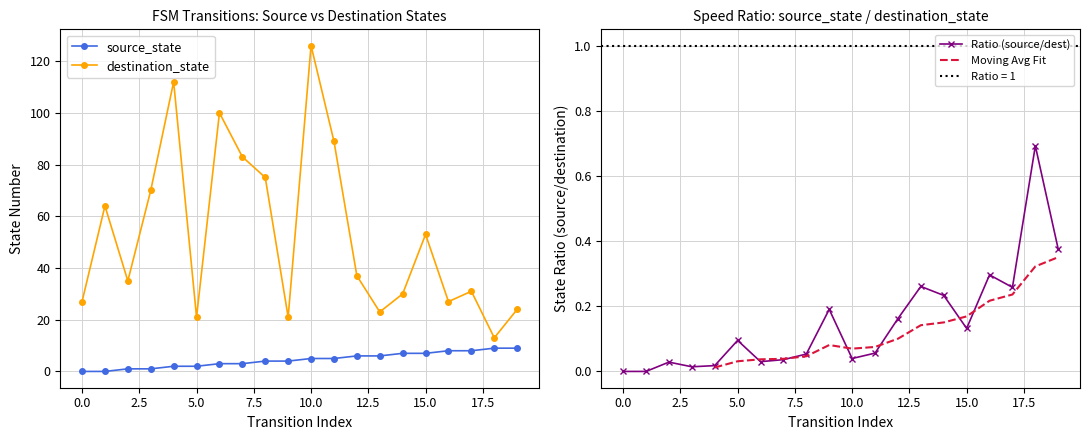

Which series has the largest total across all categories?

destination_state